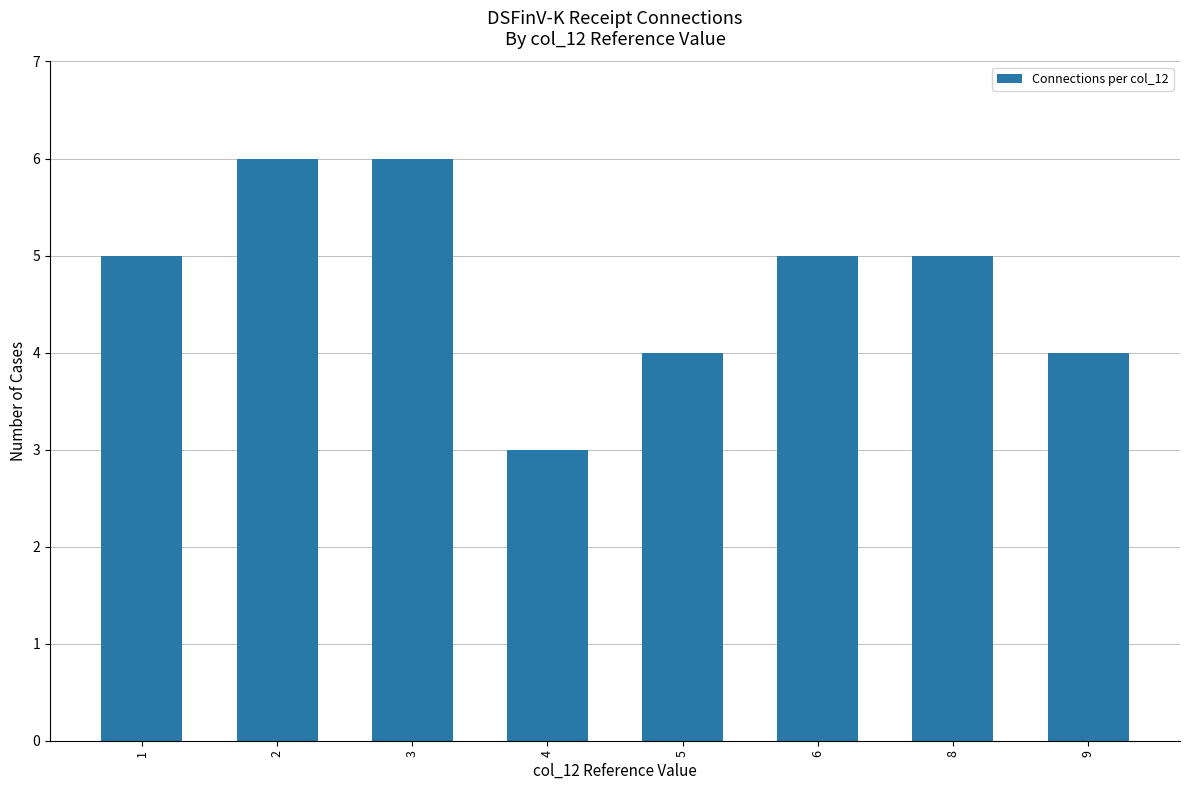

What is the greatest value displayed?

6